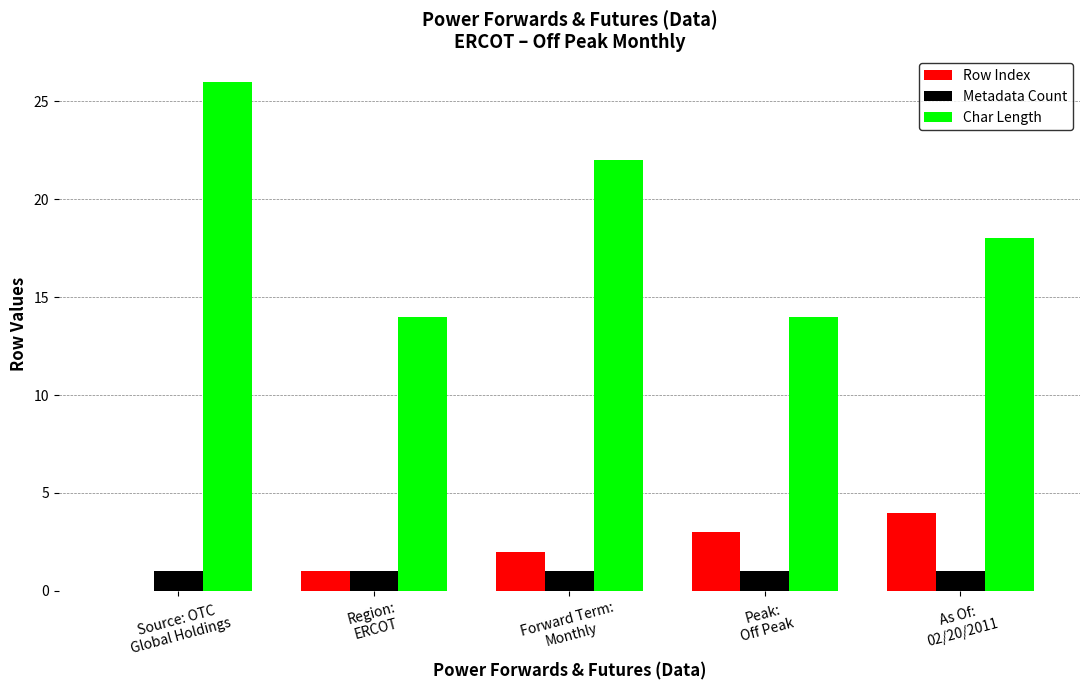

What are all the series names shown in the legend?

Row Index, Metadata Count, Char Length